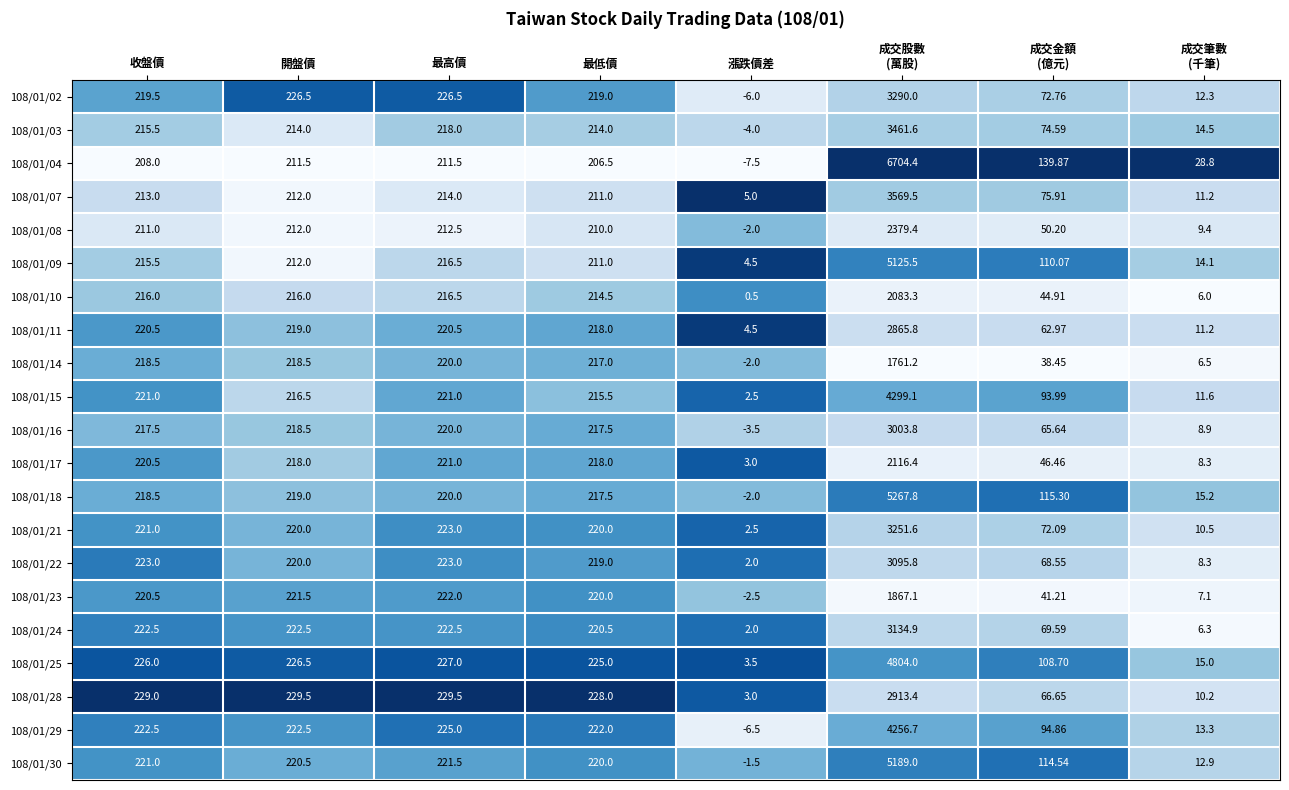

At which label does 108/01/29 first exceed 222?

收盤價